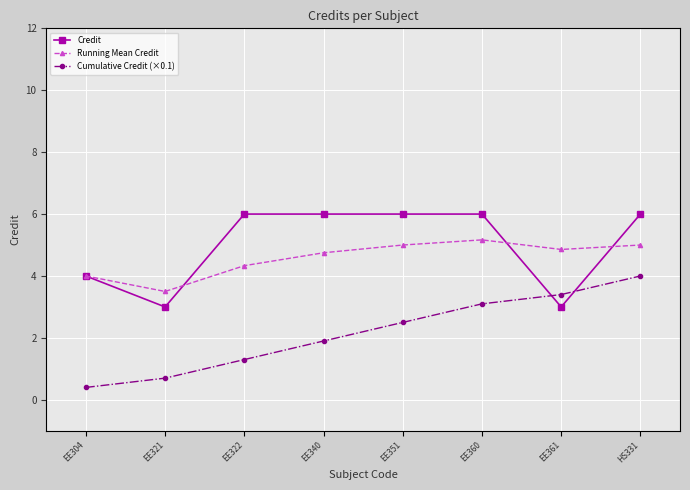

What is the difference between the maximum and minimum values in the Cumulative Credit (×0.1) series?

3.6